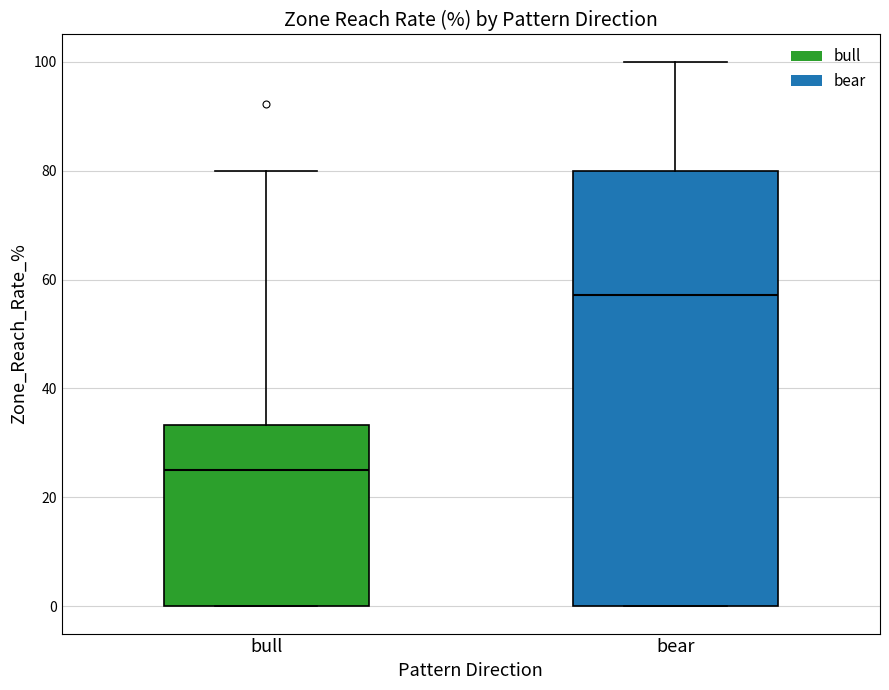

Comparing the boxes themselves (not the whiskers), which one is the tallest?

bear